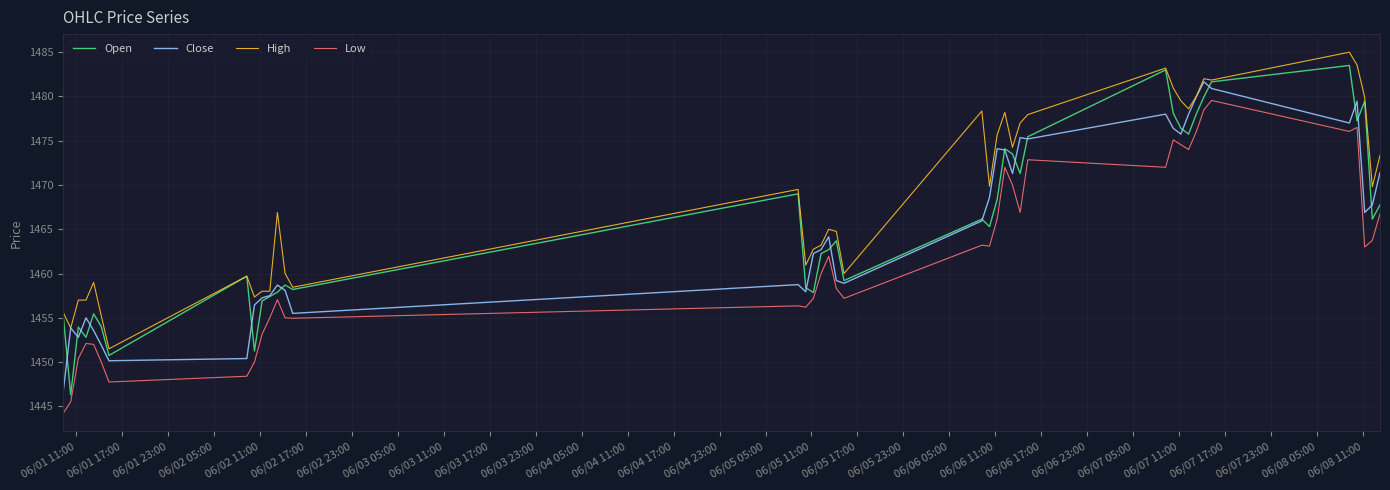

True or false: High has more than 1 points higher than both neighbors.

True